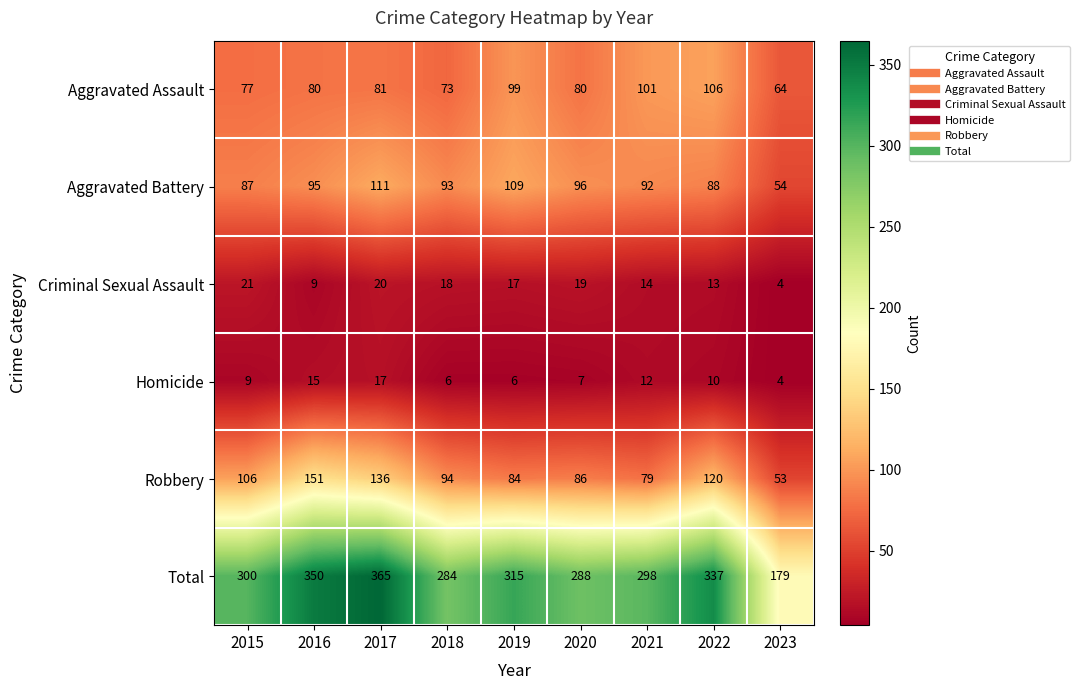

At which label is Criminal Sexual Assault closest to 12?

2022